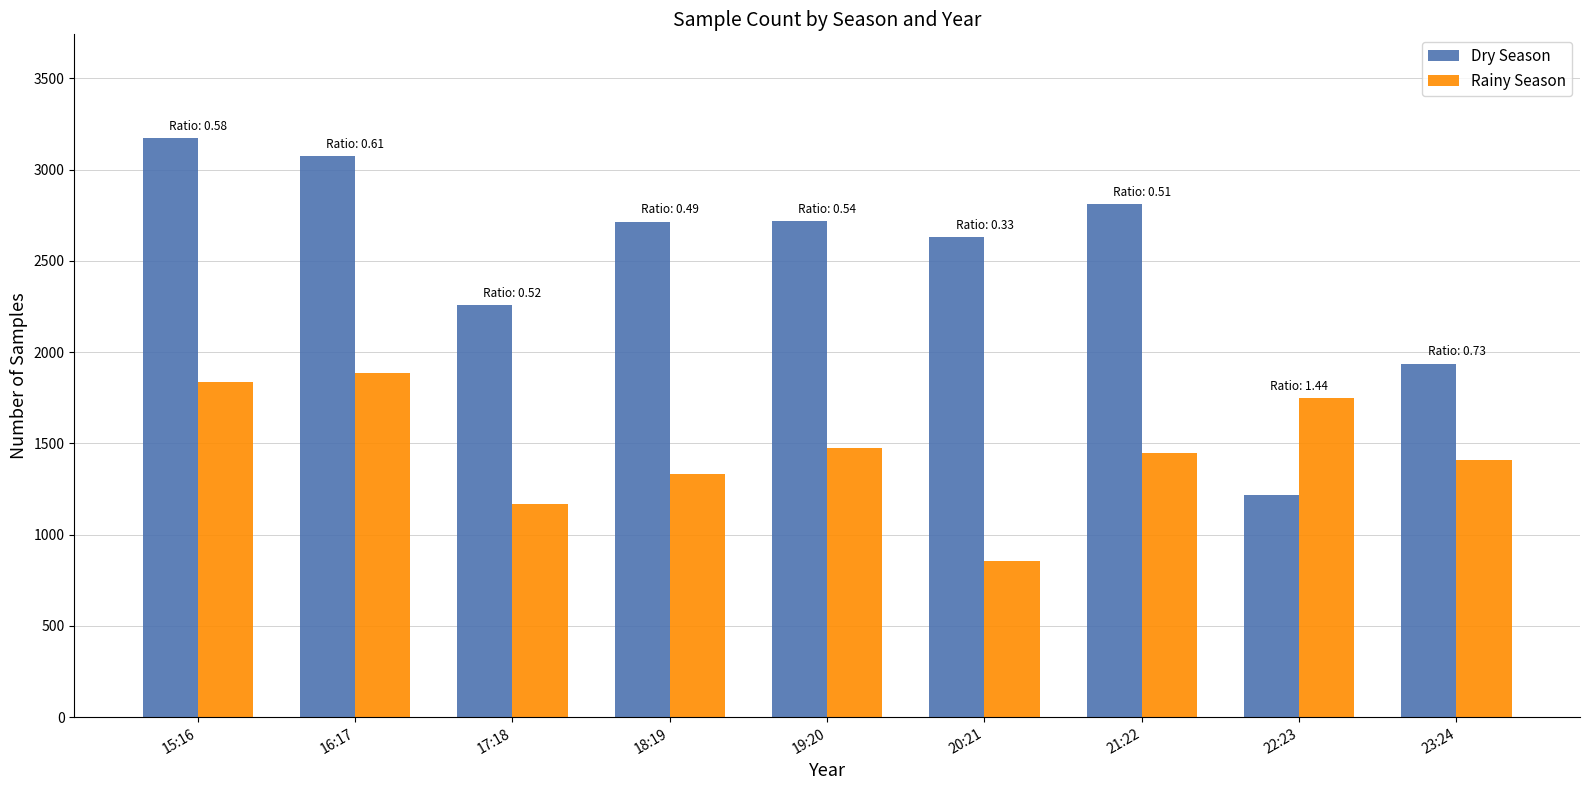

Does the chart contain stacked bars?

No